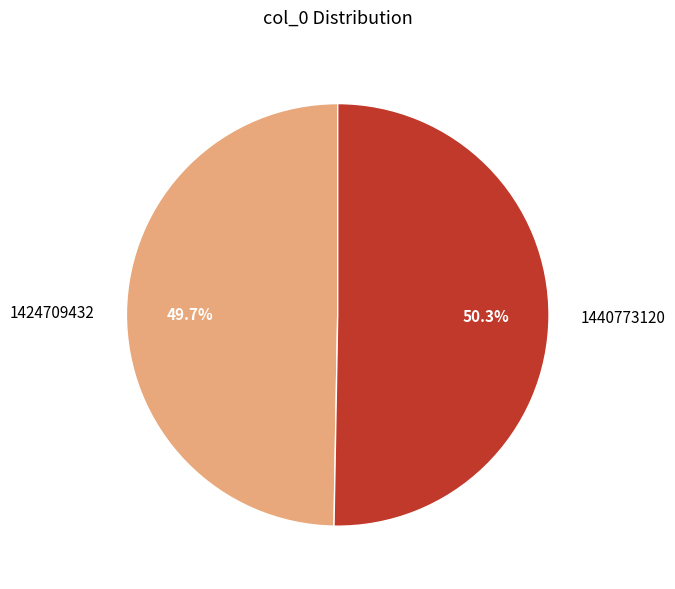

True or false: 1424709432 accounts for 50% of the total.

True